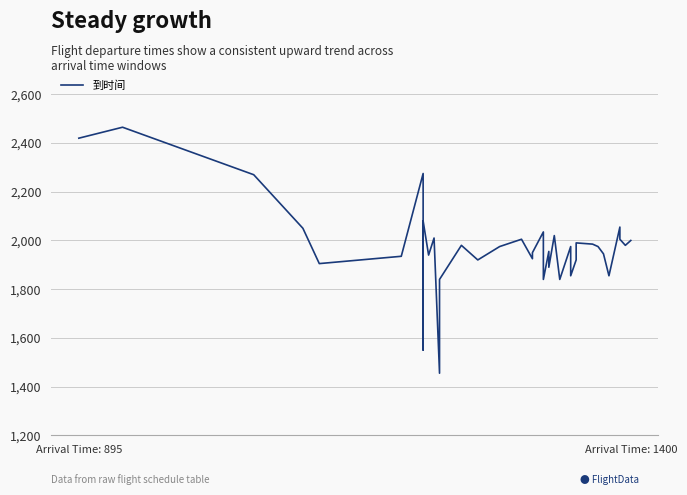

The value at Arrival Time: 1400 is 4268. True or false?

False